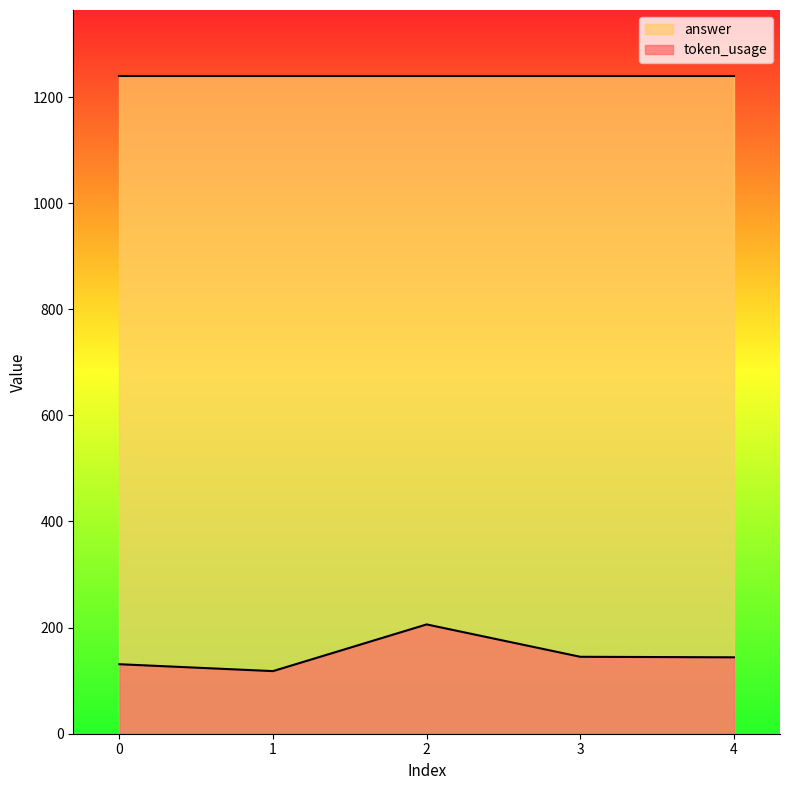

What is the value of the 3rd point from the left?

206